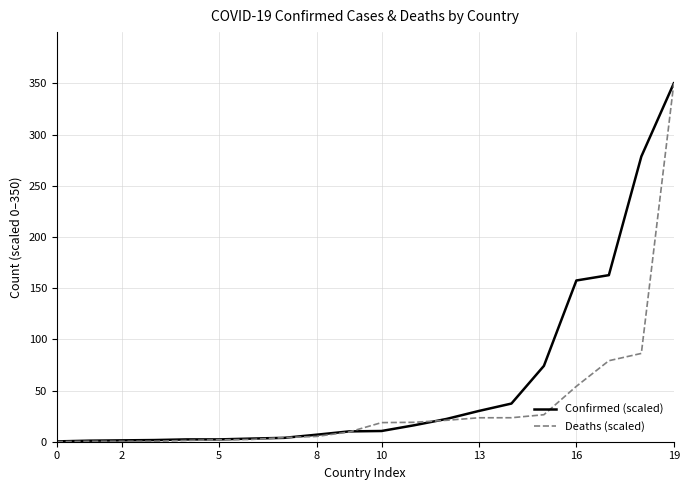

Rank the series by their average value, from highest to lowest.

Confirmed (scaled), Deaths (scaled)